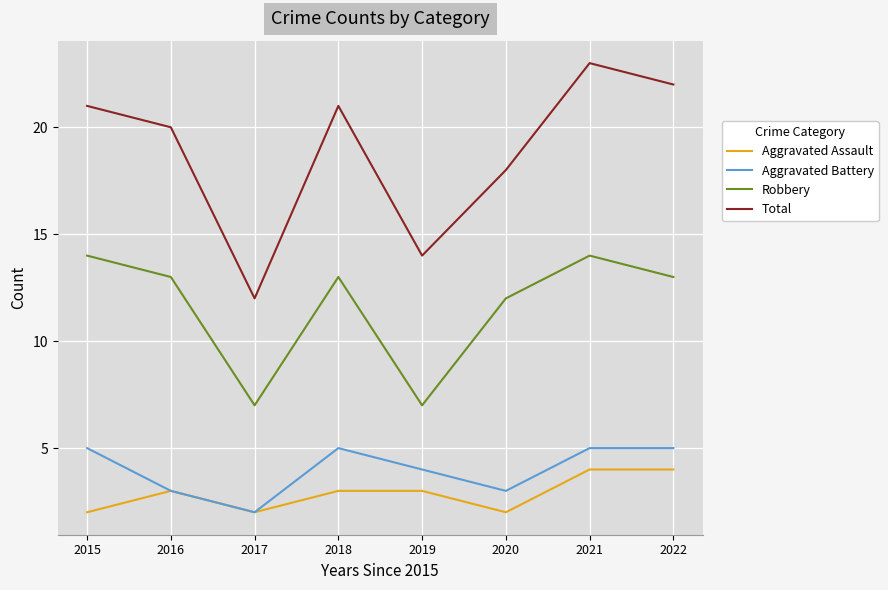

True or false: Total and Robbery cross at least once.

False